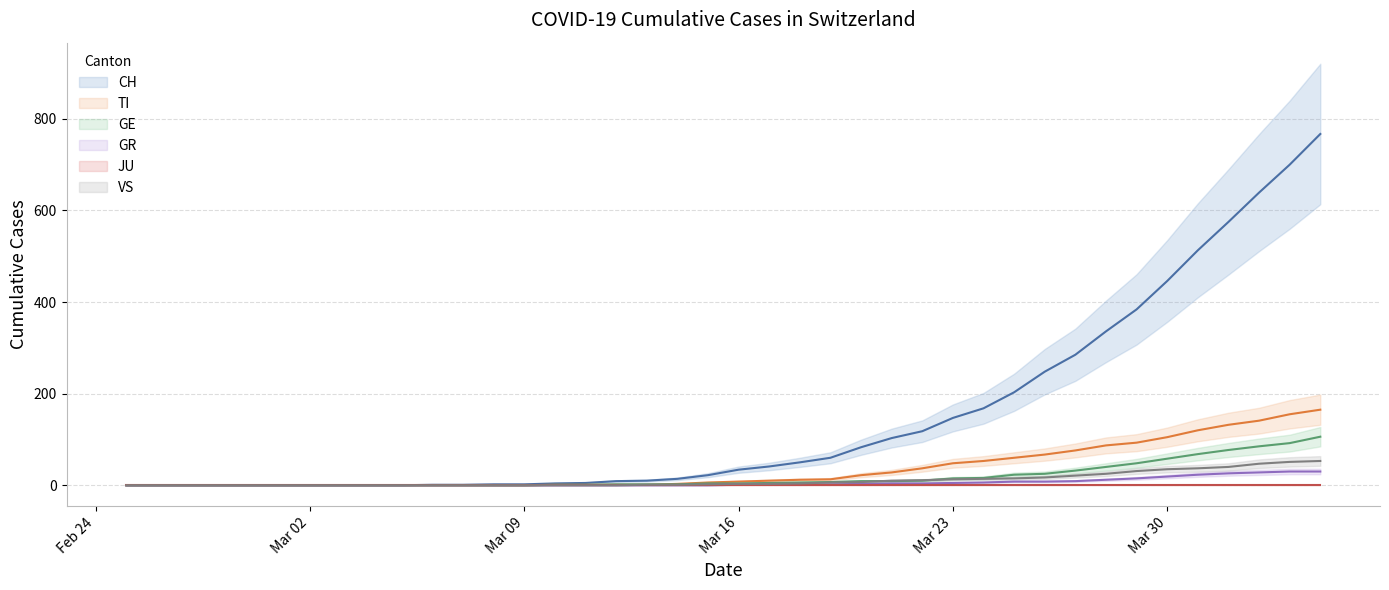

True or false: CH has a value of 23 at 22.

False